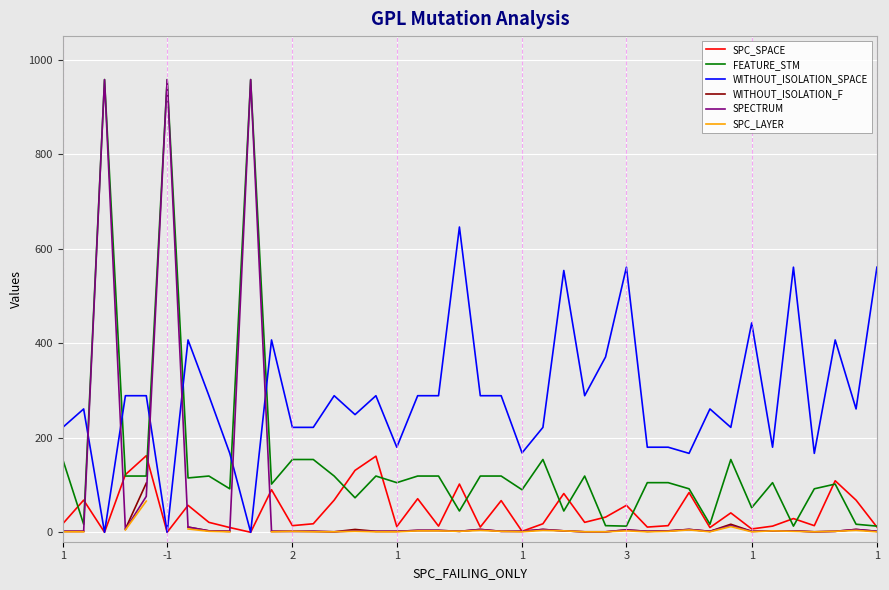

What is the difference between the maximum and minimum values in the WITHOUT_ISOLATION_SPACE series?

646